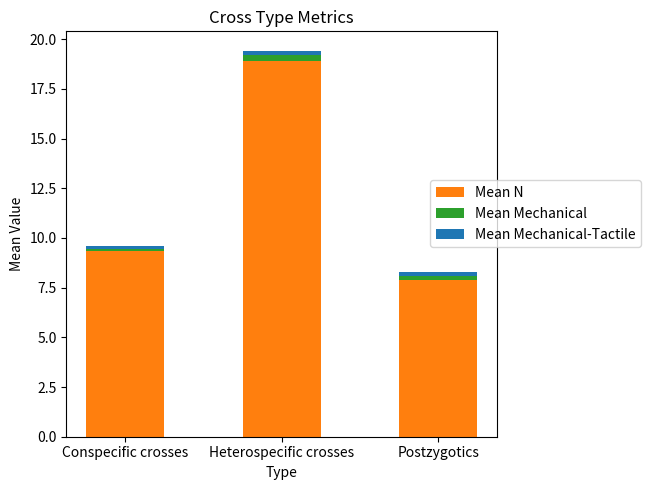

At which label does Mean N reach its peak?

Heterospecific crosses